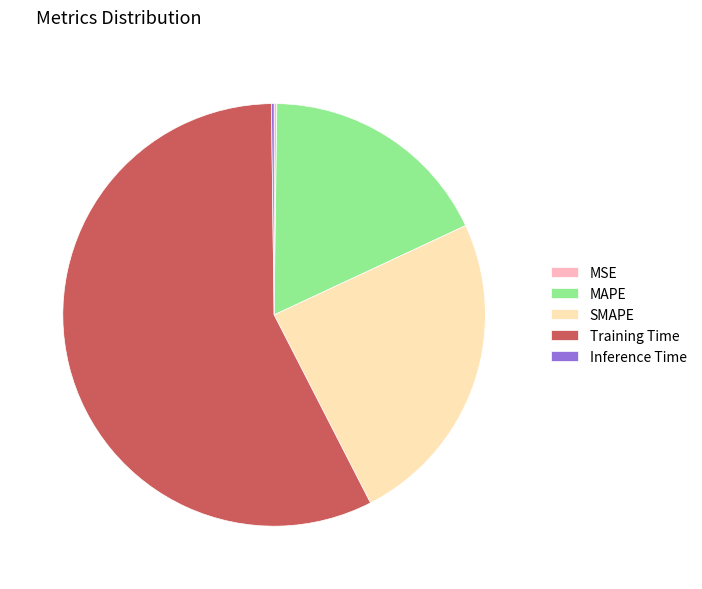

Which category has the biggest portion of the pie?

Training Time